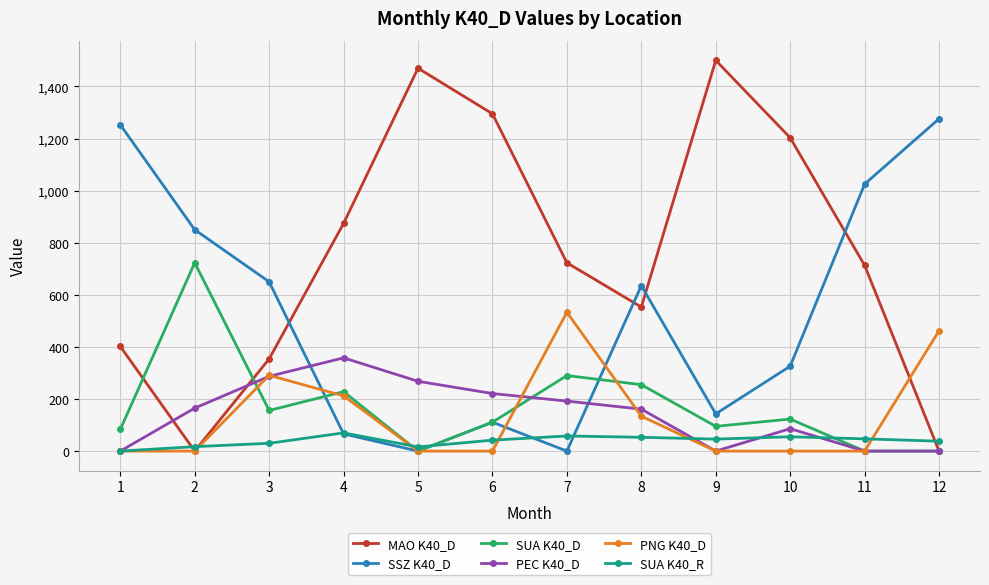

True or false: PEC K40_D has more than 0 points higher than both neighbors.

True